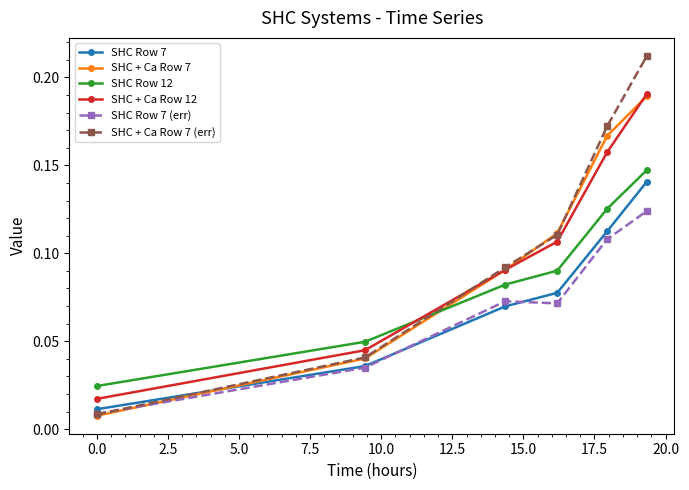

Which series has the widest spread of values?

SHC + Ca Row 7 (err)